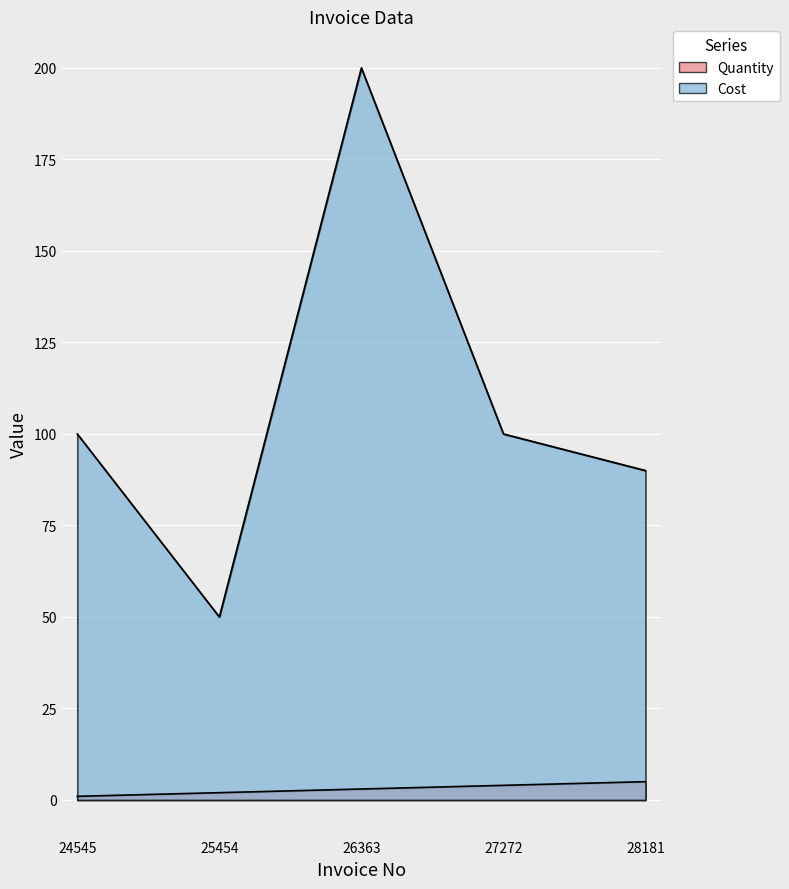

True or false: Cost and Quantity cross at least once.

False